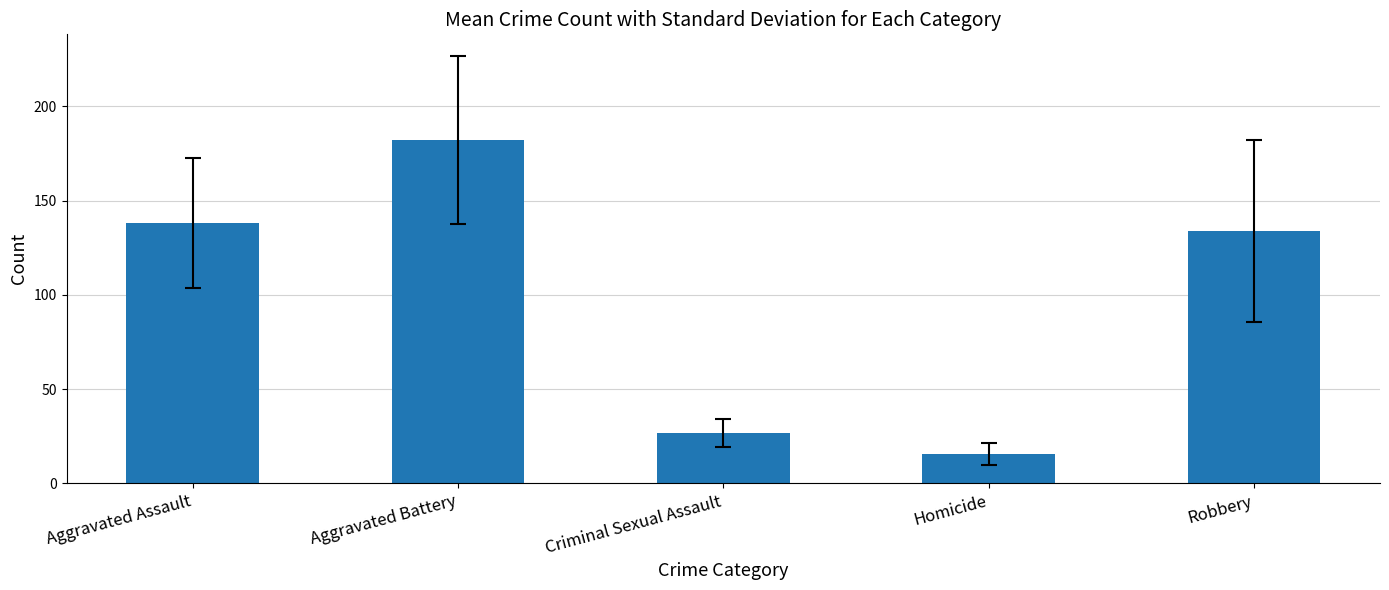

What position from the left is Criminal Sexual Assault?

3